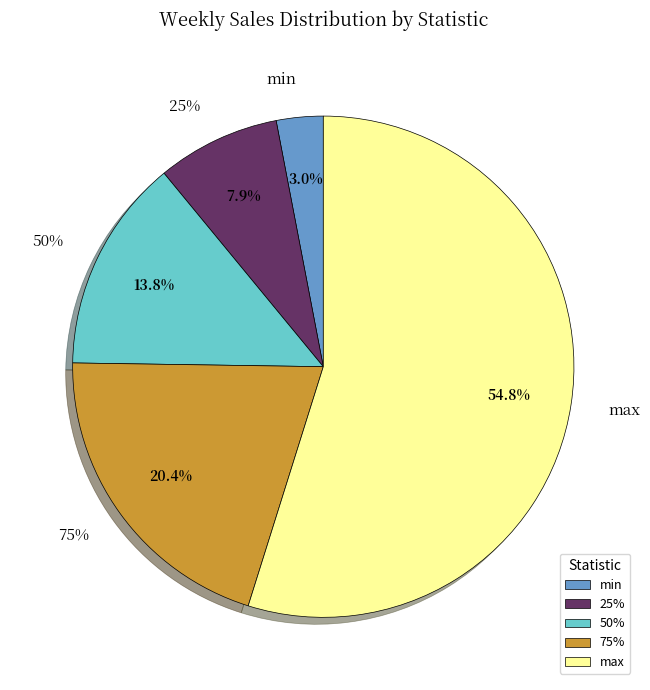

The 75% slice represents 10% of the pie. True or false?

False